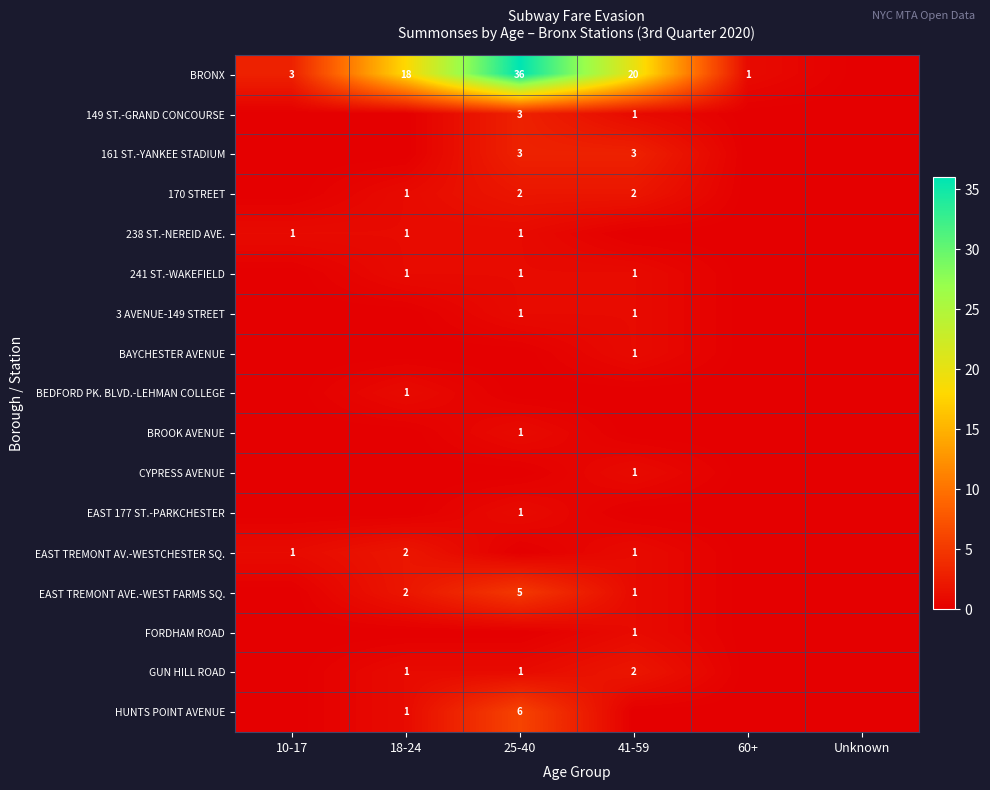

Count the number of data series in this chart.

17